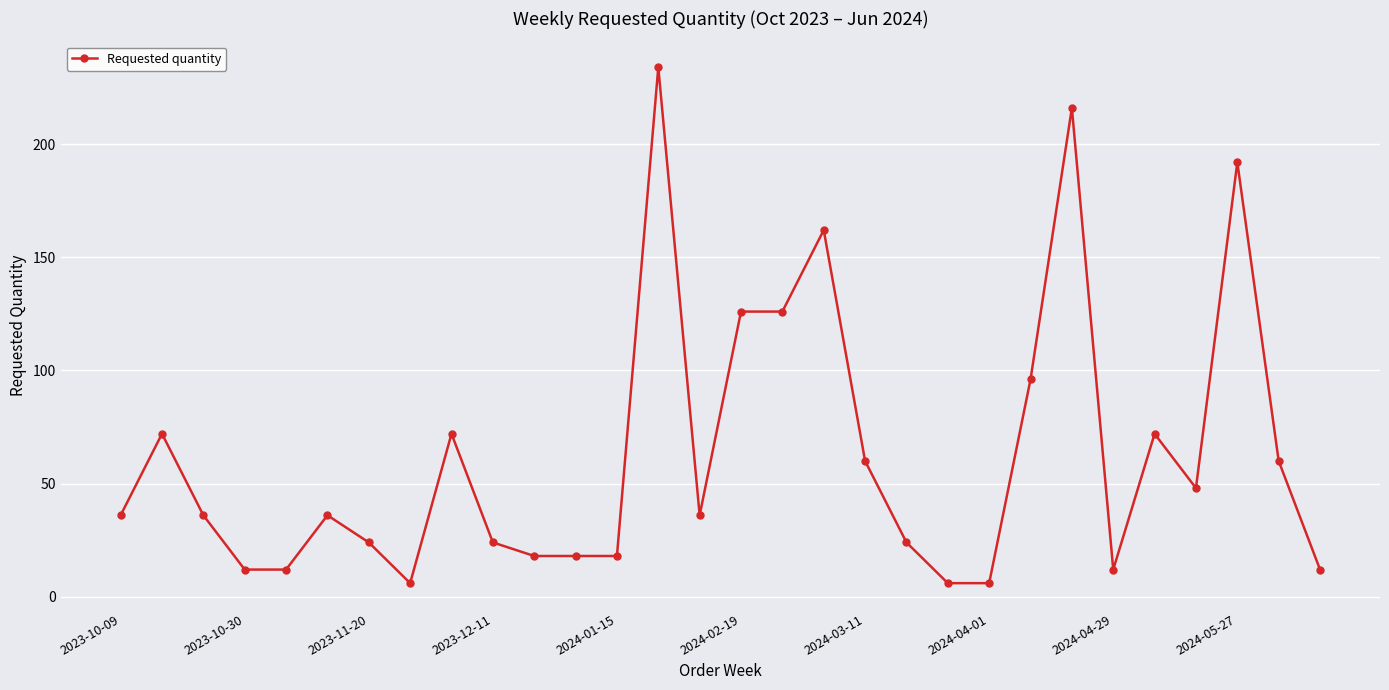

What is the difference between the second highest and minimum values?

210